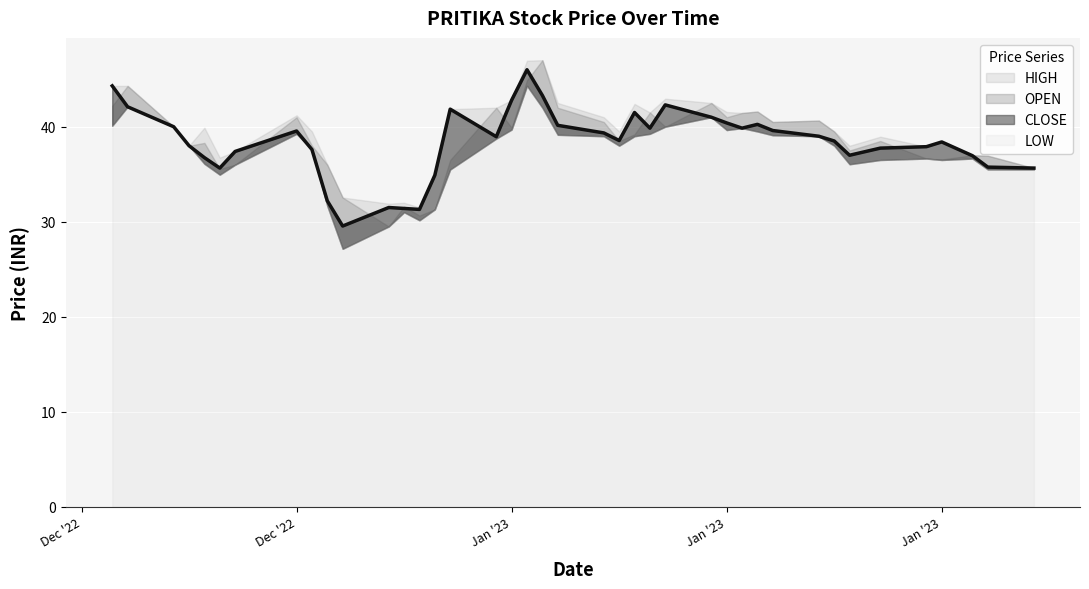

Reading left to right, list all the values displayed in this chart.

HIGH: 2022-12-08=44.3	2022-12-09=44.3	2022-12-12=40.0	2022-12-13=38.0	2022-12-14=39.9	2022-12-15=36.8	2022-12-16=37.4	2022-12-20=41.2	2022-12-21=39.5	2022-12-22=36.0	2022-12-23=32.5	2022-12-26=31.9	2022-12-27=32.0	2022-12-28=31.5	2022-12-29=35.0	2022-12-30=41.9	2023-01-02=42.0	2023-01-03=42.8	2023-01-04=47.0	2023-01-05=47.0	2023-01-06=42.5	2023-01-09=41.0	2023-01-10=39.5	2023-01-11=42.4	2023-01-12=41.5	2023-01-13=43.0	2023-01-16=42.5	2023-01-17=41.5	2023-01-18=41.5	2023-01-19=41.6	2023-01-20=40.5	2023-01-23=40.6	2023-01-24=39.5	2023-01-25=38.0	2023-01-27=39.0	2023-01-30=37.9	2023-01-31=38.5	2023-02-02=37.0	2023-02-03=37.0	2023-02-06=35.6
CLOSE: 2022-12-08=44.3	2022-12-09=42.1	2022-12-12=40.0	2022-12-13=38.0	2022-12-14=36.8	2022-12-15=35.6	2022-12-16=37.4	2022-12-20=39.5	2022-12-21=37.6	2022-12-22=32.2	2022-12-23=29.6	2022-12-26=31.5	2022-12-27=31.4	2022-12-28=31.3	2022-12-29=34.9	2022-12-30=41.9	2023-01-02=39.0	2023-01-03=42.8	2023-01-04=46.0	2023-01-05=43.3	2023-01-06=40.1	2023-01-09=39.4	2023-01-10=38.5	2023-01-11=41.5	2023-01-12=39.9	2023-01-13=42.3	2023-01-16=41.0	2023-01-17=40.4	2023-01-18=39.9	2023-01-19=40.2	2023-01-20=39.6	2023-01-23=39.0	2023-01-24=38.5	2023-01-25=37.0	2023-01-27=37.8	2023-01-30=37.9	2023-01-31=38.4	2023-02-02=37.0	2023-02-03=35.8	2023-02-06=35.6
OPEN: 2022-12-08=42.2	2022-12-09=44.3	2022-12-12=40.0	2022-12-13=38.0	2022-12-14=38.3	2022-12-15=35.5	2022-12-16=36.0	2022-12-20=41.0	2022-12-21=38.0	2022-12-22=36.0	2022-12-23=32.5	2022-12-26=29.5	2022-12-27=31.6	2022-12-28=30.6	2022-12-29=31.3	2022-12-30=36.5	2023-01-02=42.0	2023-01-03=39.9	2023-01-04=44.9	2023-01-05=47.0	2023-01-06=42.0	2023-01-09=40.5	2023-01-10=38.5	2023-01-11=39.2	2023-01-12=41.5	2023-01-13=40.0	2023-01-16=42.5	2023-01-17=41.0	2023-01-18=41.5	2023-01-19=41.6	2023-01-20=40.5	2023-01-23=40.6	2023-01-24=39.5	2023-01-25=37.5	2023-01-27=38.5	2023-01-30=36.6	2023-01-31=36.5	2023-02-02=37.0	2023-02-03=37.0	2023-02-06=35.6
LOW: 2022-12-08=40.1	2022-12-09=42.1	2022-12-12=40.0	2022-12-13=38.0	2022-12-14=36.1	2022-12-15=35.0	2022-12-16=36.0	2022-12-20=39.2	2022-12-21=37.6	2022-12-22=31.6	2022-12-23=27.1	2022-12-26=29.5	2022-12-27=31.0	2022-12-28=30.1	2022-12-29=31.3	2022-12-30=35.5	2023-01-02=38.8	2023-01-03=39.7	2023-01-04=44.3	2023-01-05=42.0	2023-01-06=39.1	2023-01-09=39.0	2023-01-10=38.0	2023-01-11=39.0	2023-01-12=39.2	2023-01-13=40.0	2023-01-16=41.0	2023-01-17=39.6	2023-01-18=39.9	2023-01-19=39.5	2023-01-20=39.1	2023-01-23=39.0	2023-01-24=38.0	2023-01-25=36.0	2023-01-27=36.5	2023-01-30=36.6	2023-01-31=36.5	2023-02-02=36.6	2023-02-03=35.5	2023-02-06=35.5